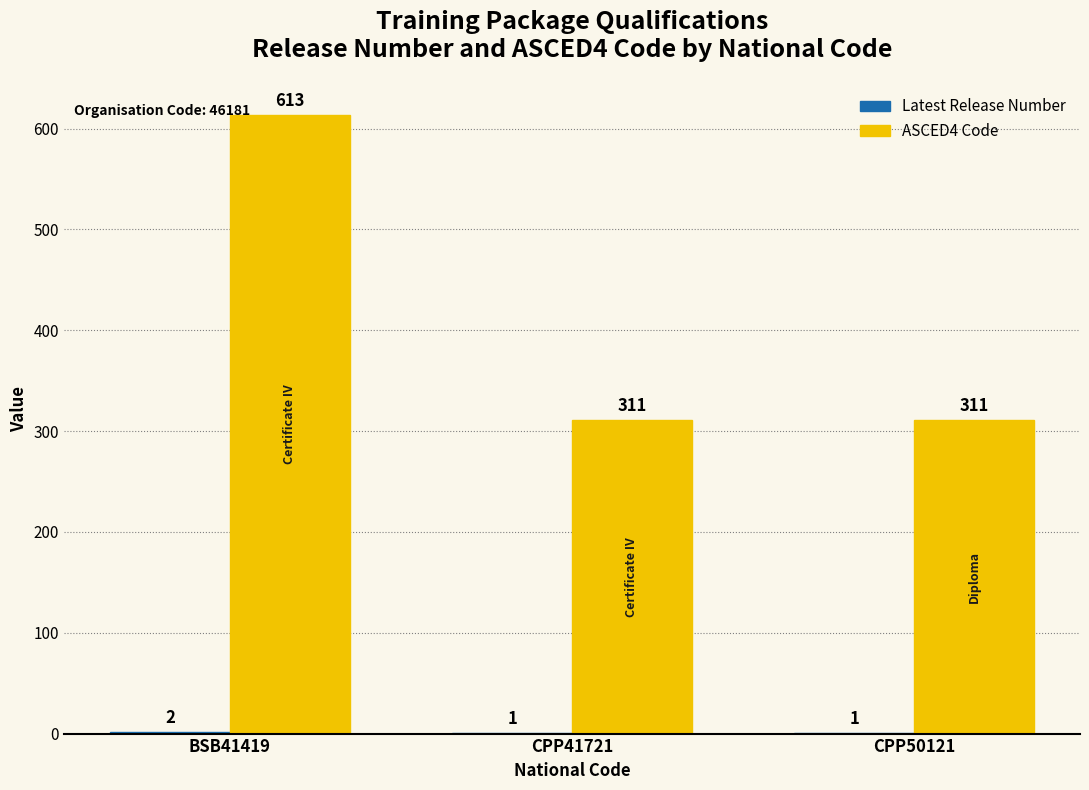

At which category is the sum across all series the highest?

BSB41419